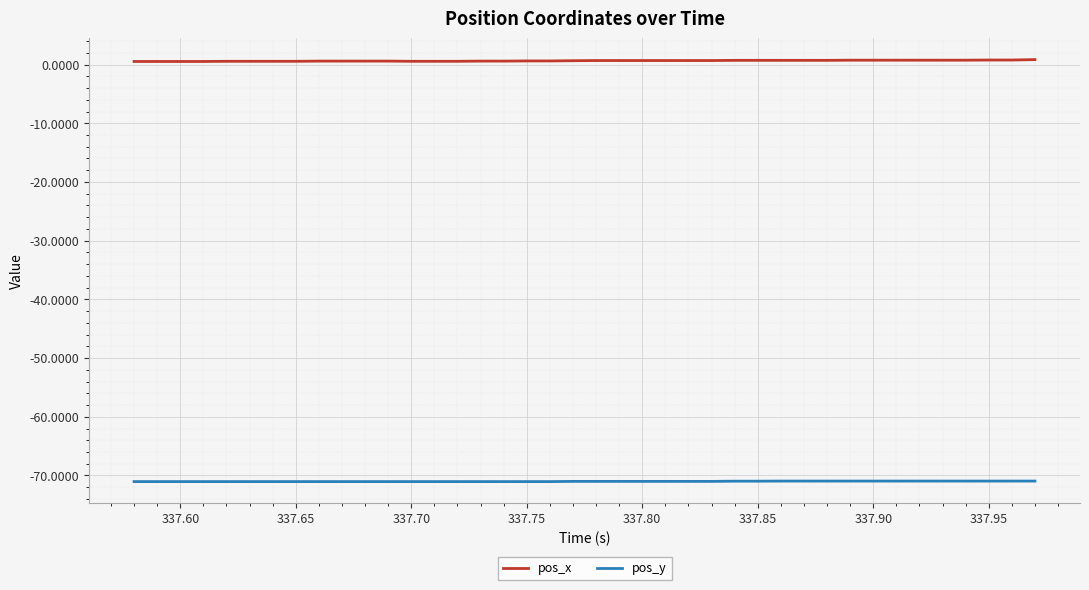

What is the lowest value of the pos_x series?

0.5